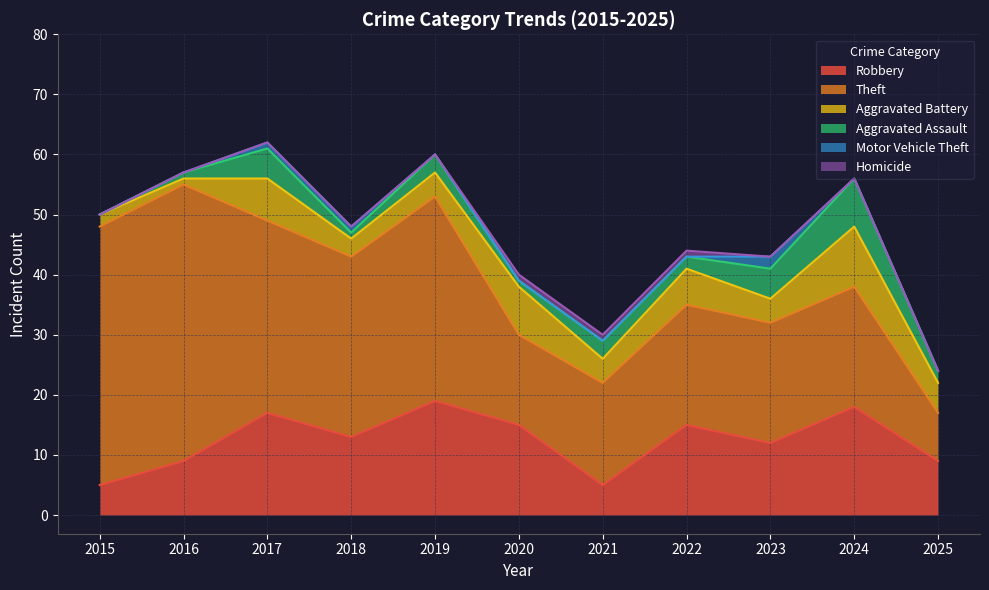

True or false: Motor Vehicle Theft and Theft cross at least once.

False